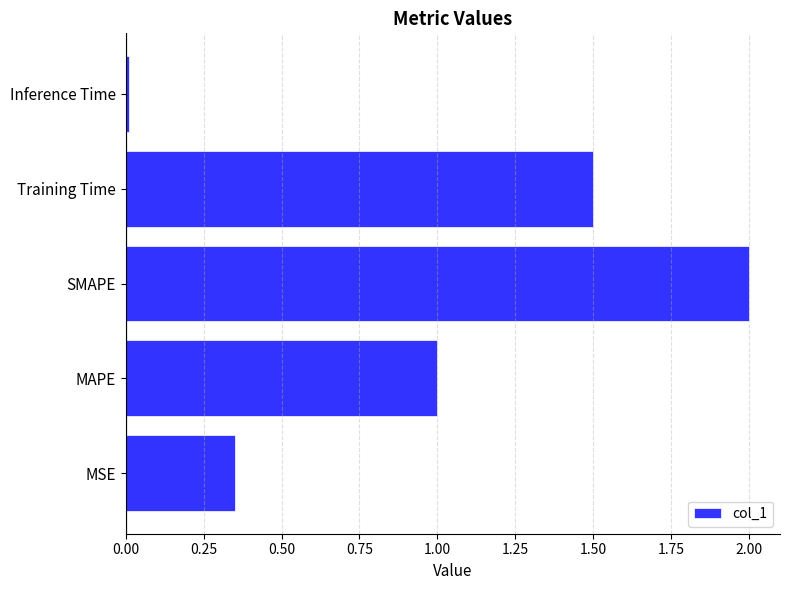

What is the maximum value shown in the chart?

2.0